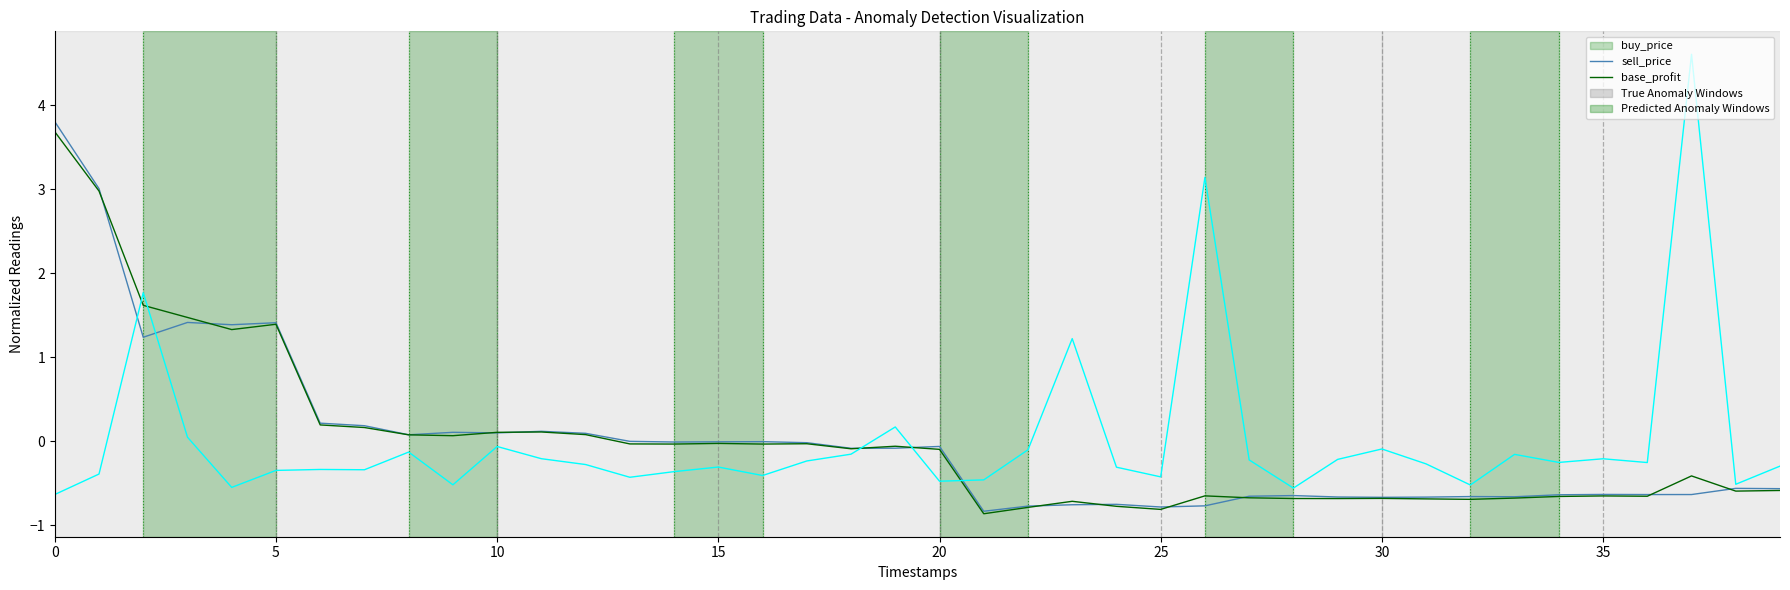

In sell_price, how many points are higher than both neighbors (excluding endpoints)?

10